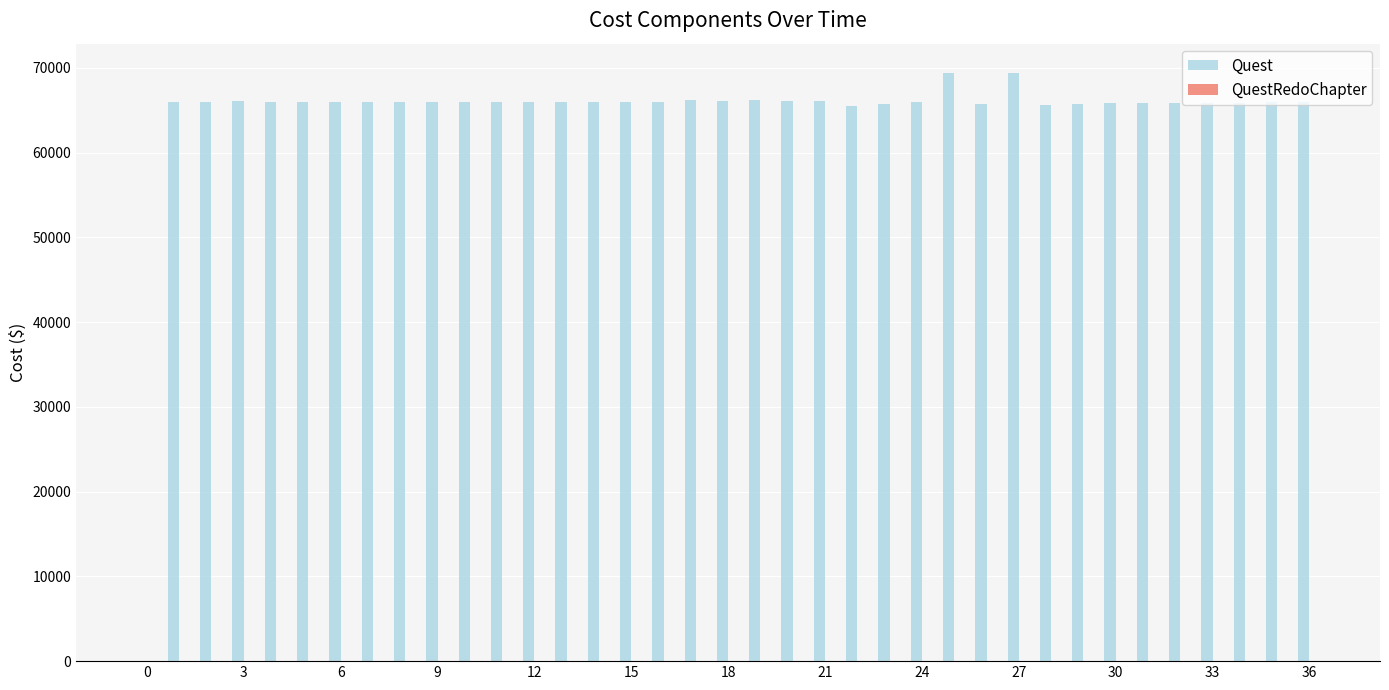

What is the maximum value shown in the chart?

69391